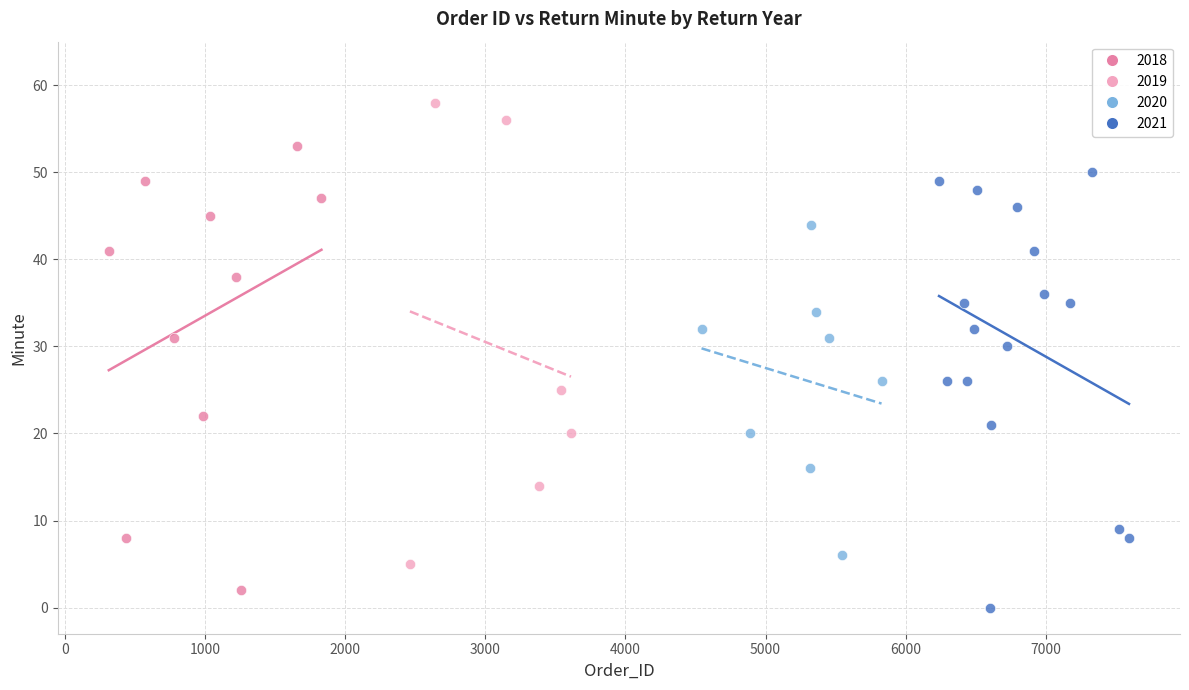

What are all the series names shown in the legend?

2018, 2019, 2020, 2021